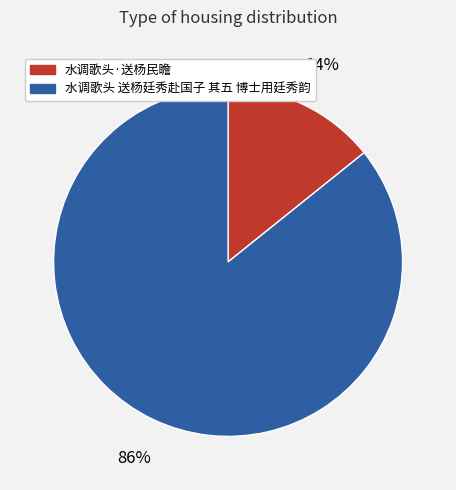

True or false: 水调歌头 送杨廷秀赴国子 其五 博士用廷秀韵 accounts for 86% of the total.

True